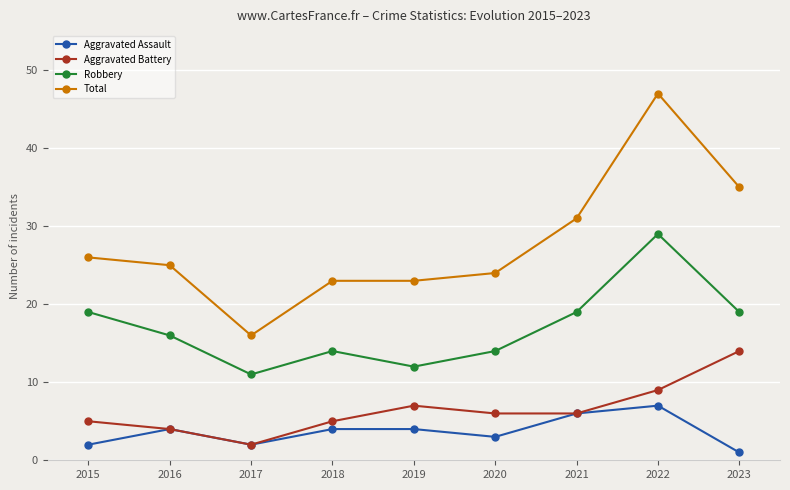

What is the approximate value of Robbery at 2020, to the nearest 5?

15